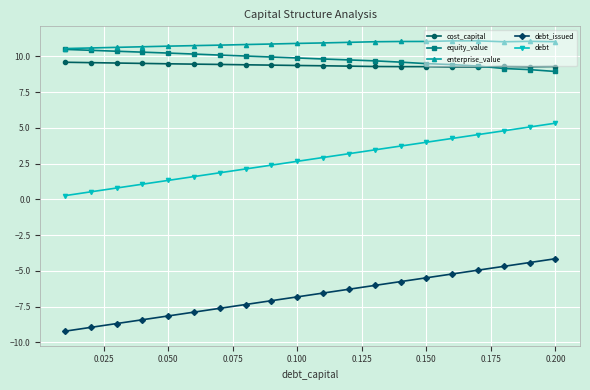

True or false: cost_capital has more than 0 points higher than both neighbors.

True